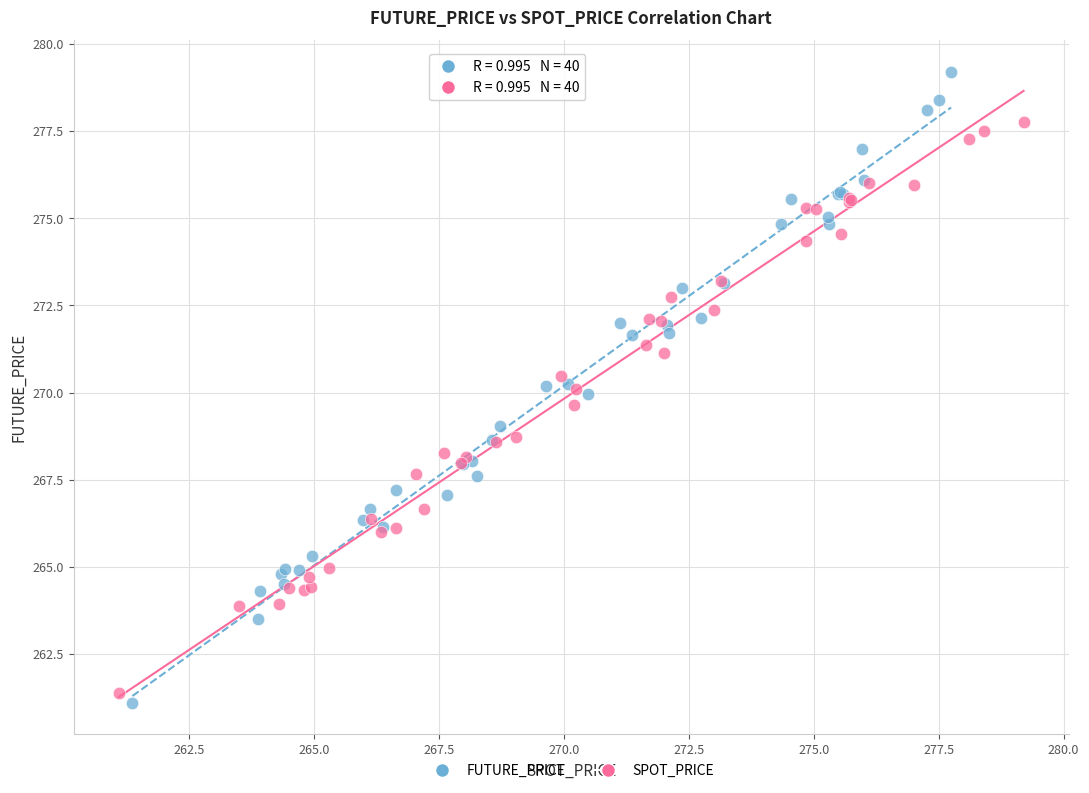

Which series has the widest spread of Y values?

FUTURE_PRICE